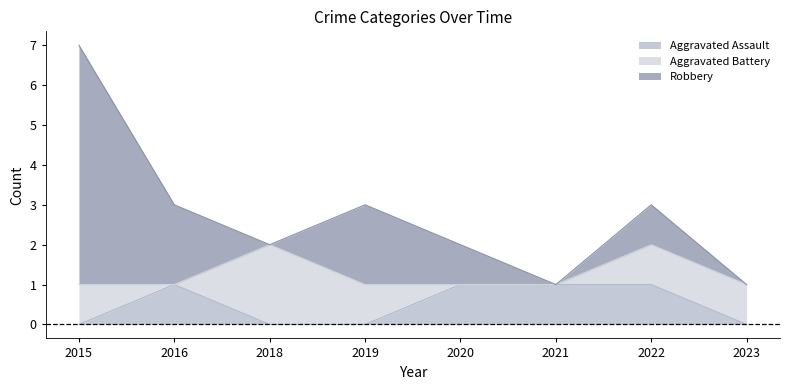

What is the sum of all Aggravated Battery values?

6